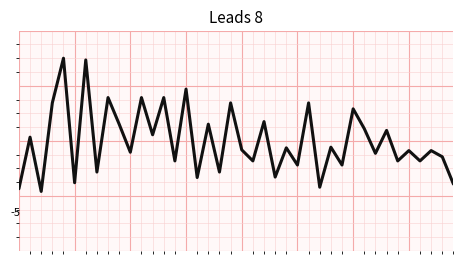

Does the chart have visible grid lines?

Yes